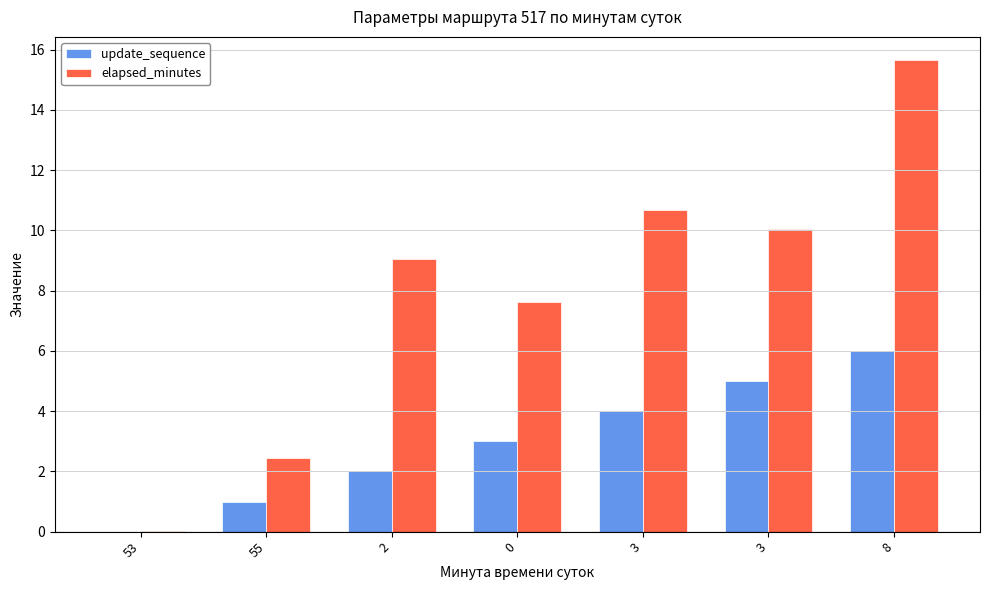

How many series are shown in this chart?

2